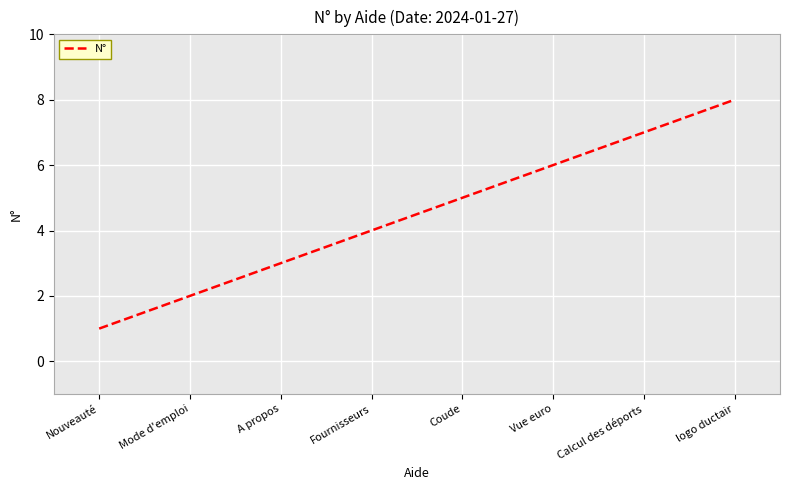

Which has a higher value, Nouveauté or logo ductair?

logo ductair